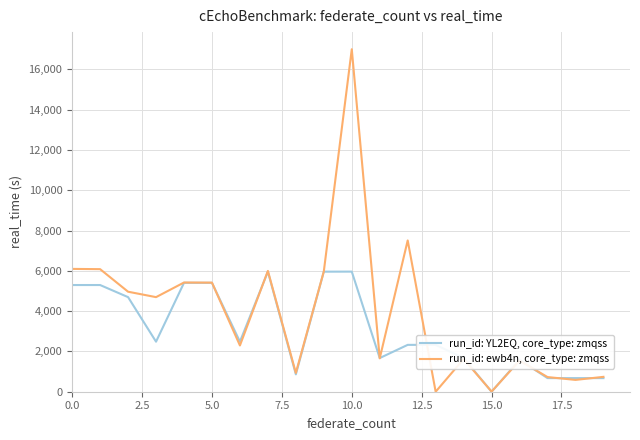

List the series in order of their peak value, highest first.

run_id: ewb4n, core_type: zmqss, run_id: YL2EQ, core_type: zmqss